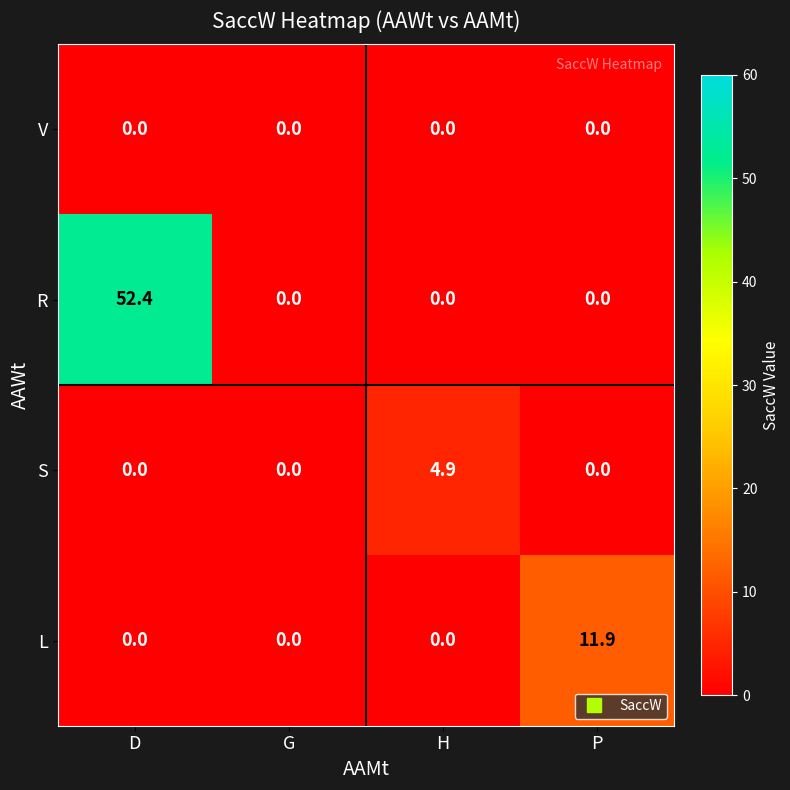

The R series shows 52.4 at D. True or false?

True